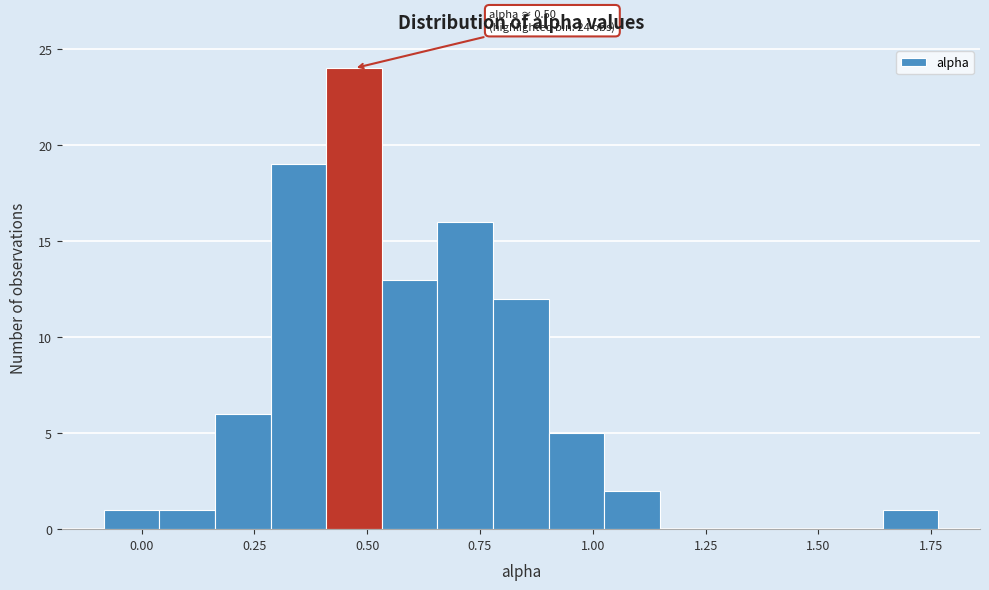

Around what value on the x-axis is the tallest bar? Give the approximate position of its centre, as read against the axis.

0.45